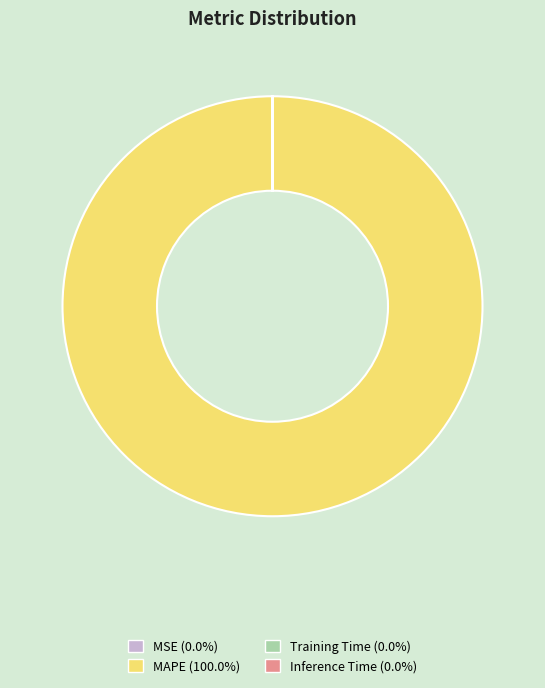

Which slice represents more than half of the pie?

MAPE